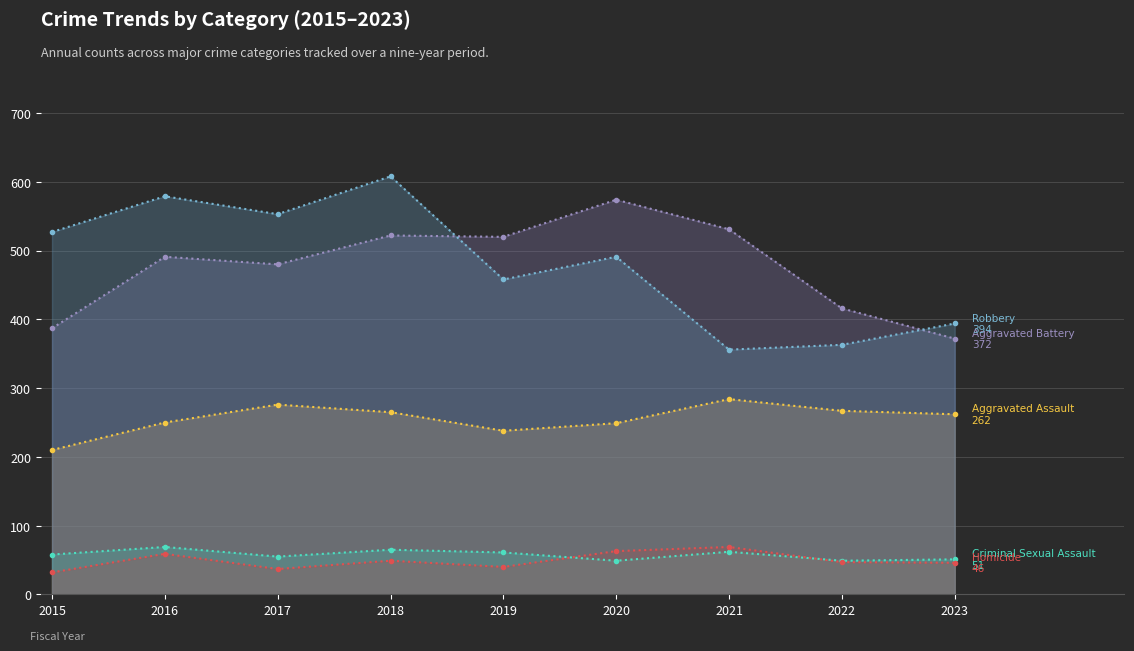

Where is the first local minimum for Aggravated Battery?

2017